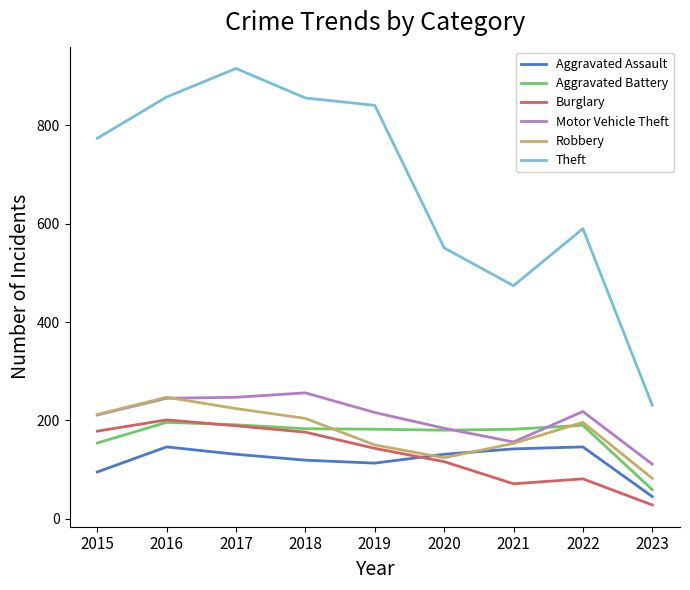

The value of Robbery at 2017 is 76. True or false?

False